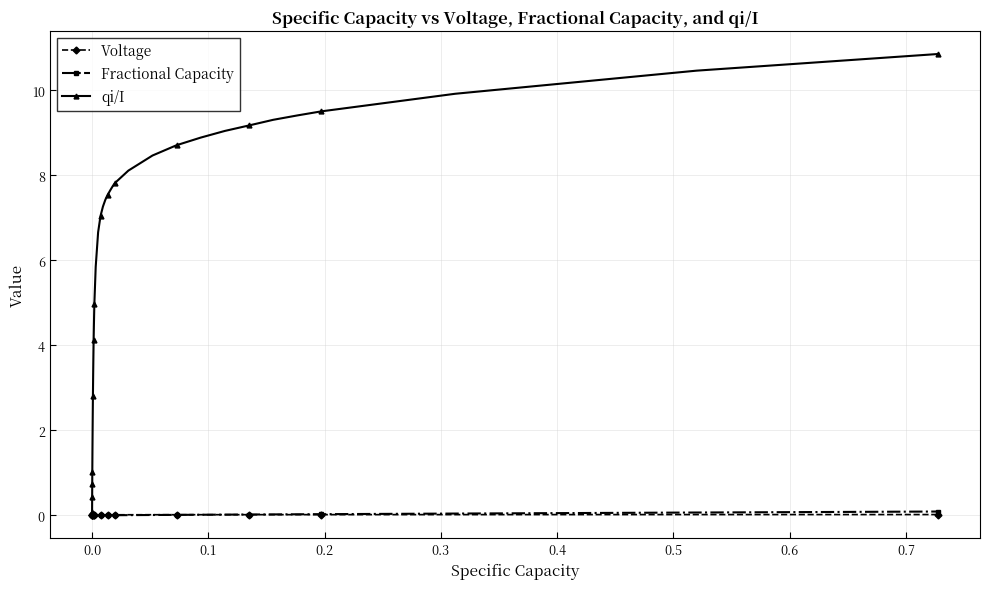

How many data points in qi/I are above 6?

20